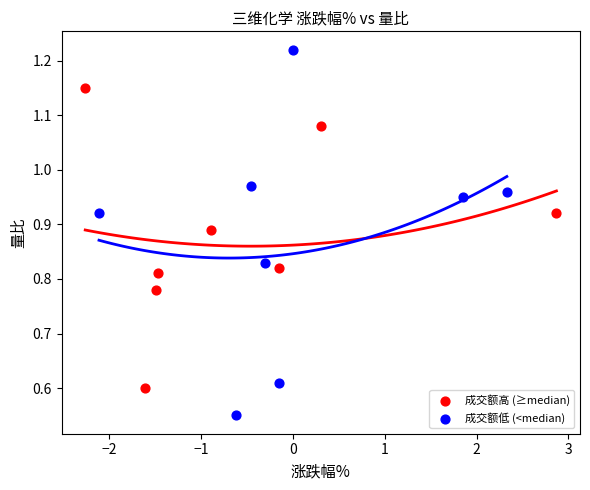

Which series contains the highest Y value?

成交额低 (<median)